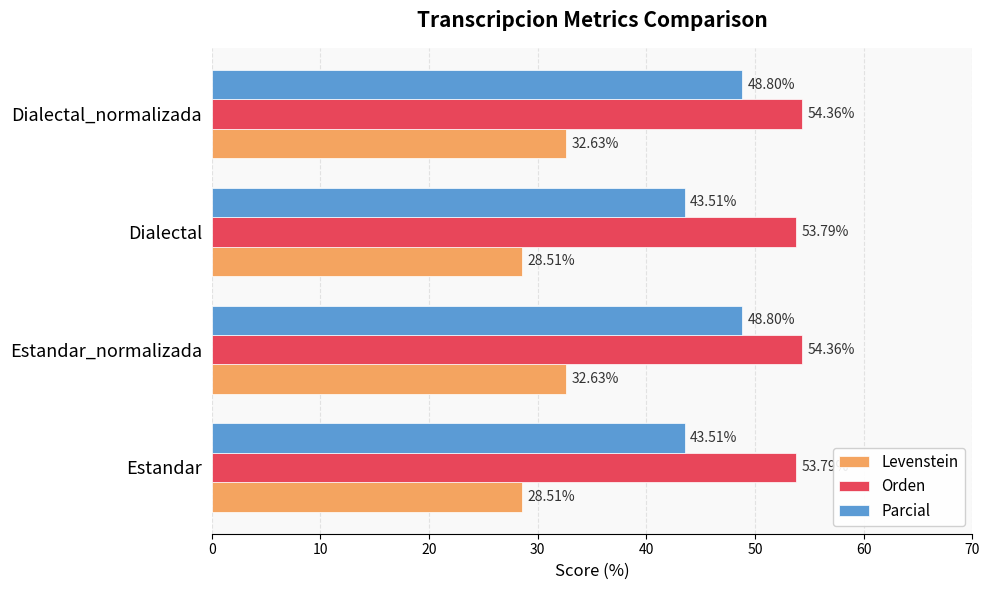

List the series in order of their peak value, lowest first.

Levenstein, Parcial, Orden